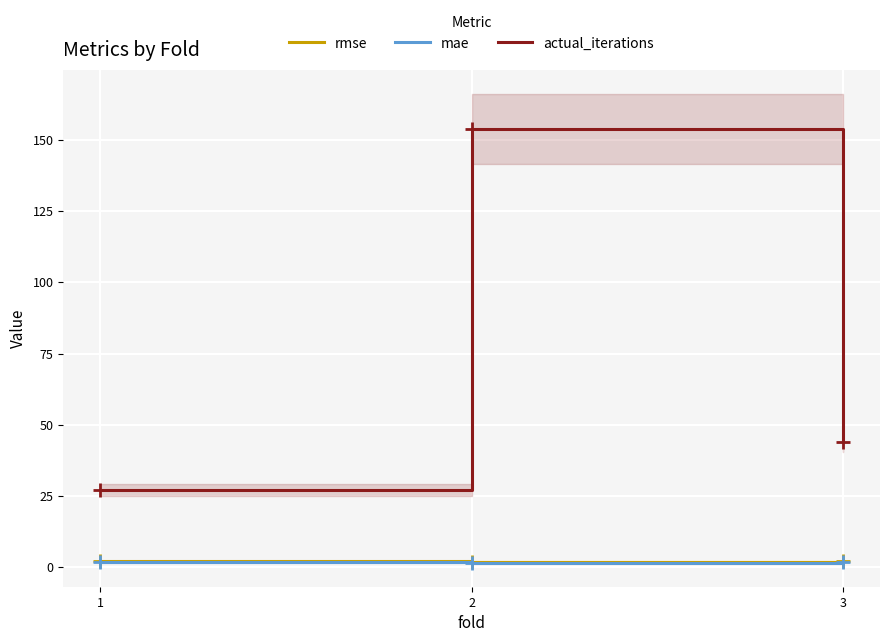

Reading right to left, what are all the values shown in this chart?

rmse: 3=2.1	2=1.8	1=2.0
mae: 3=1.7	2=1.4	1=1.6
actual_iterations: 3=44.0	2=154.0	1=27.0